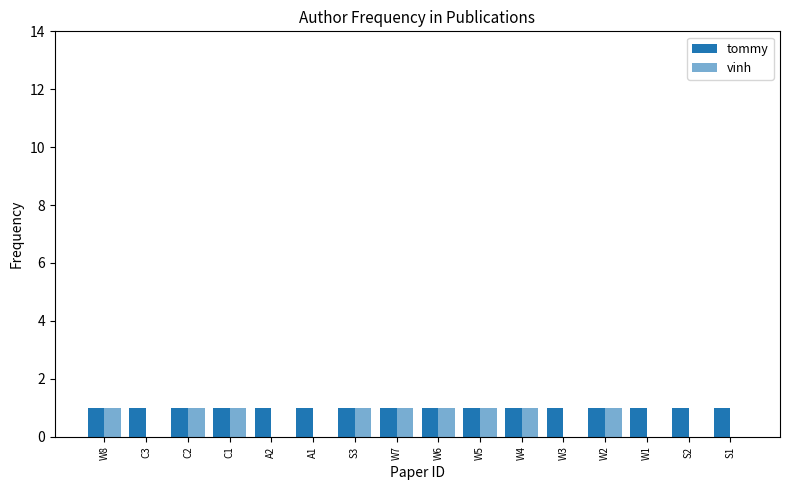

Are the bars horizontal?

No